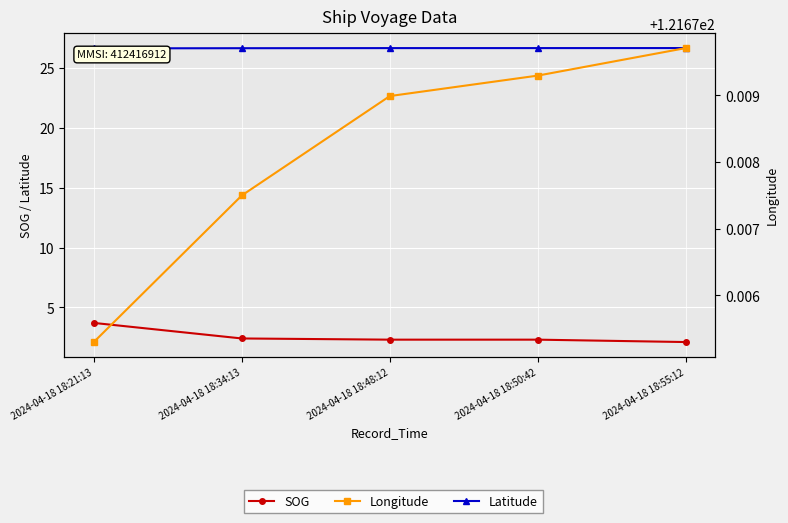

How many series are shown in this chart?

3